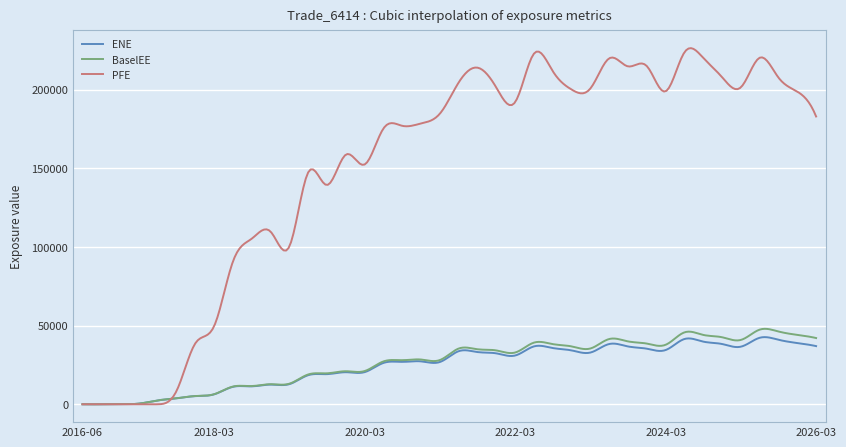

Which series has the largest total across all categories?

PFE